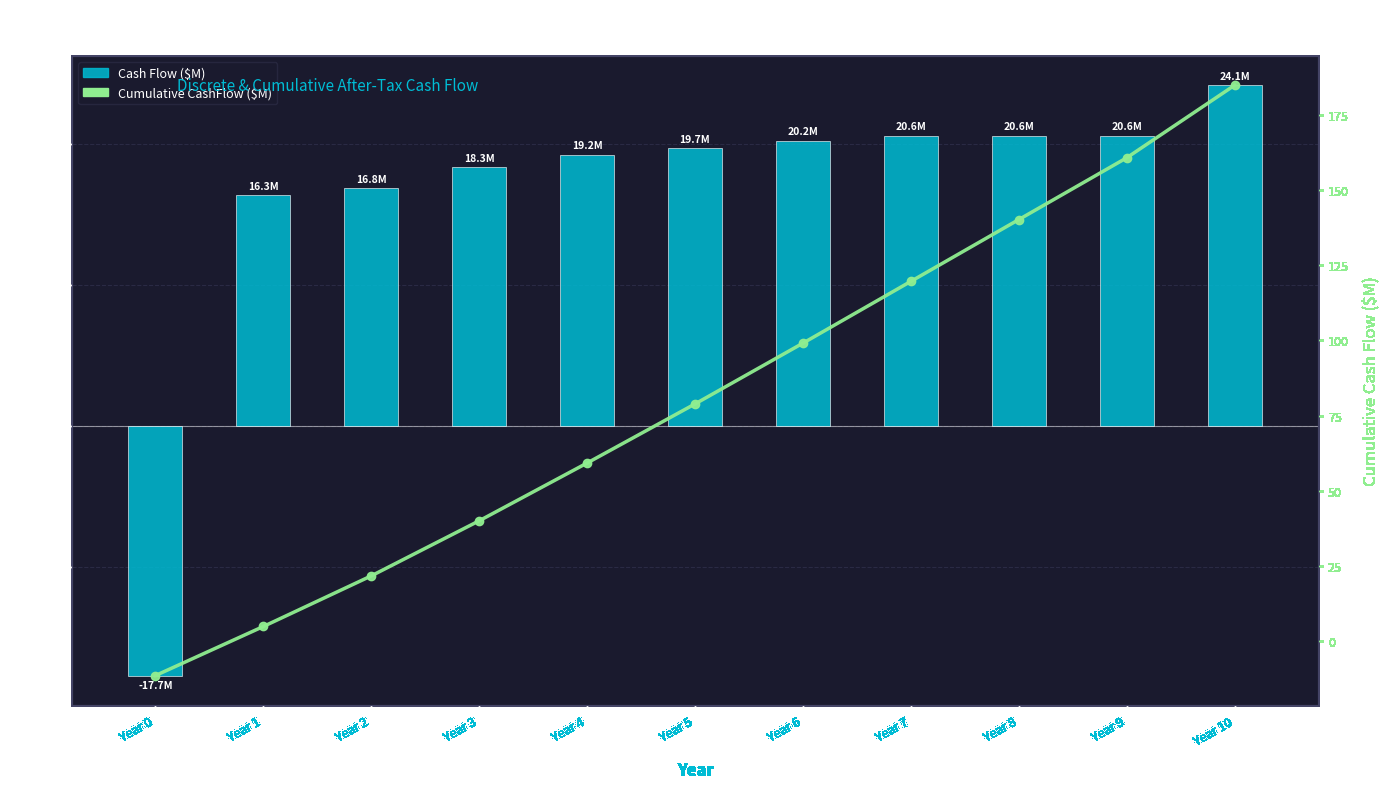

Which category has the lowest value across all series?

Year 0